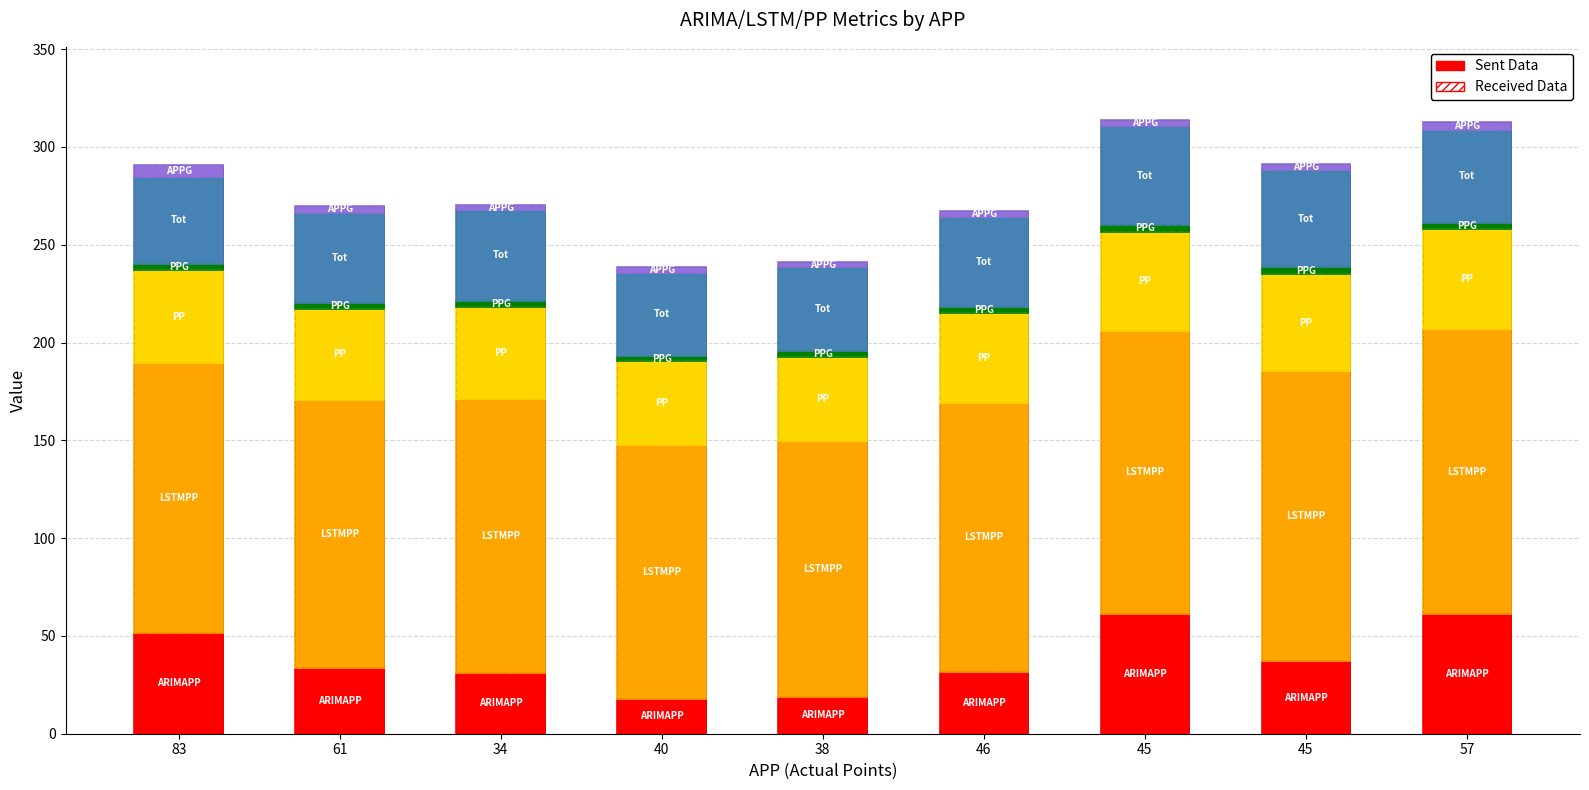

What is the lowest value of the Tot series?

42.5